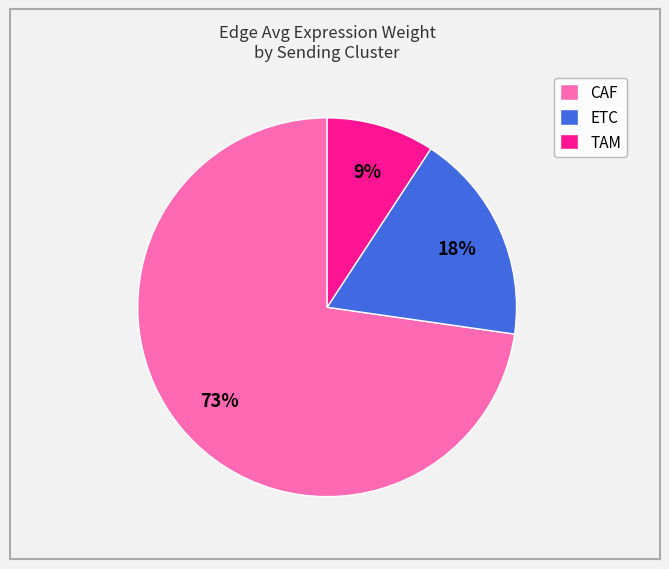

To the nearest percent, what percentage of the pie is ETC?

18%